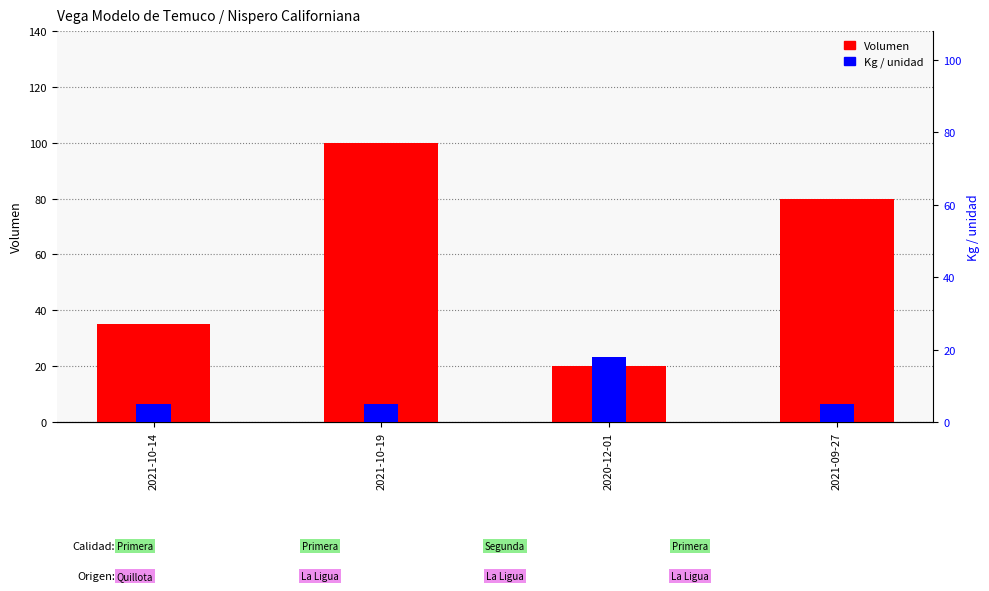

Rank the categories by Volumen value from lowest to highest.

2020-12-01, 2021-10-14, 2021-09-27, 2021-10-19